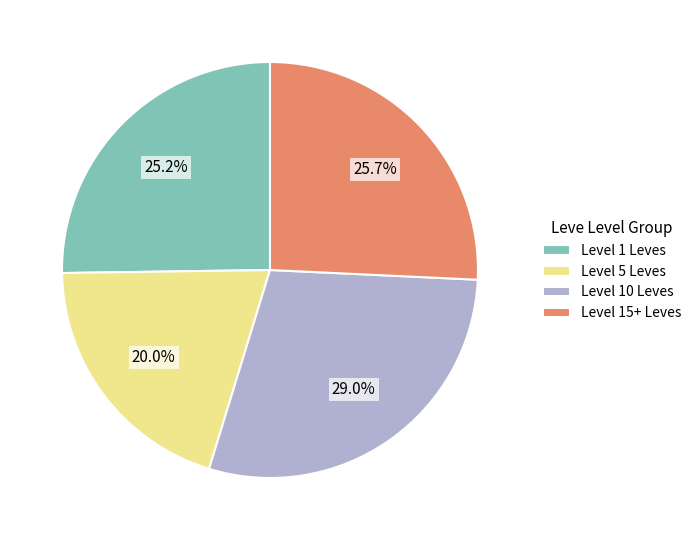

Does Level 1 Leves account for over 50% of the chart?

No